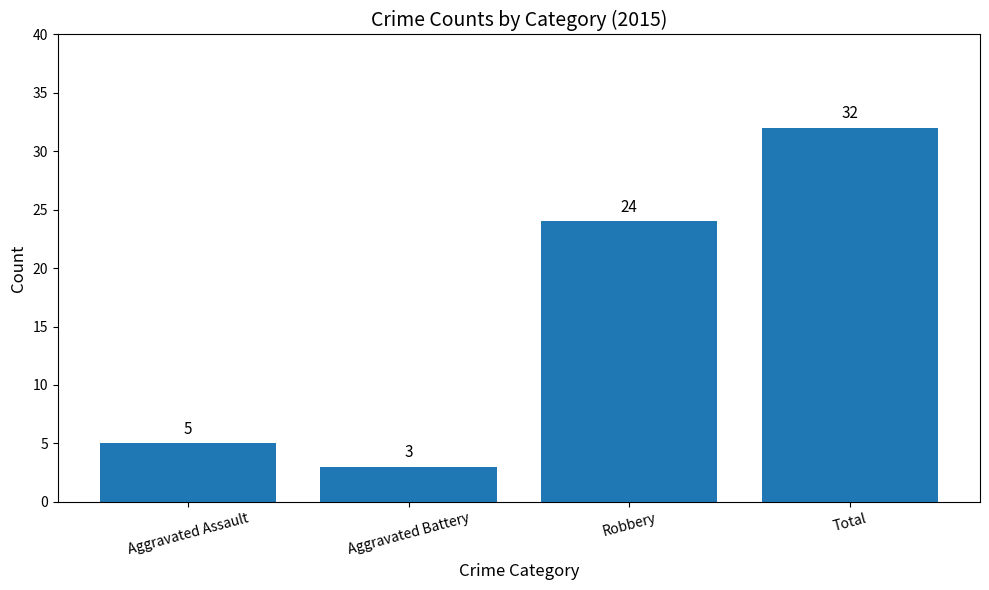

Are the bars horizontal?

No